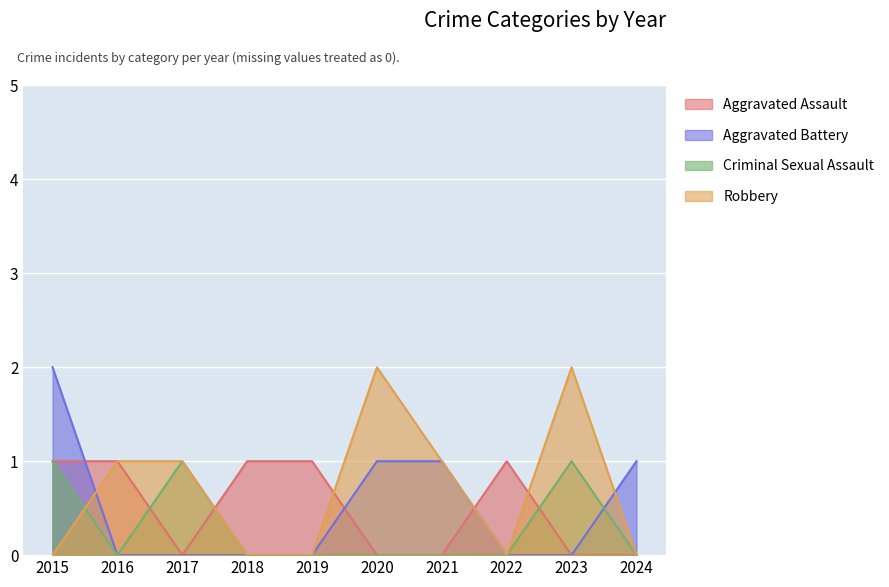

In Aggravated Assault, how many points are lower than both neighbors (excluding endpoints)?

1